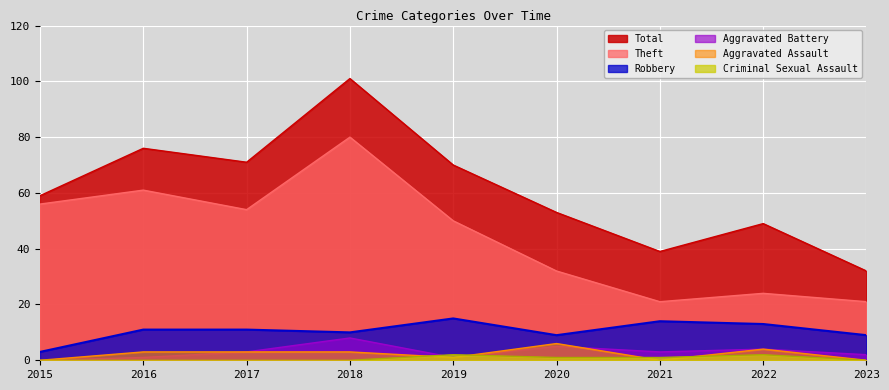

Which series has the largest range (max minus min)?

Total